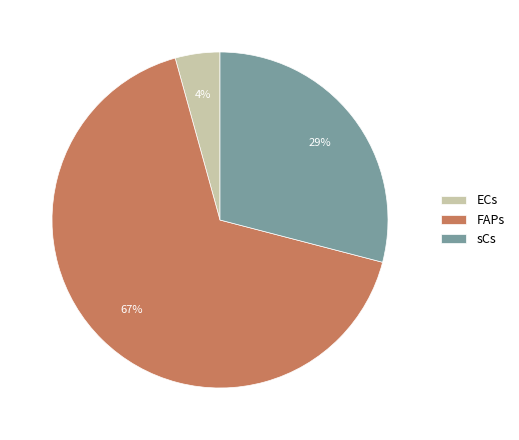

Which slice is the largest?

FAPs